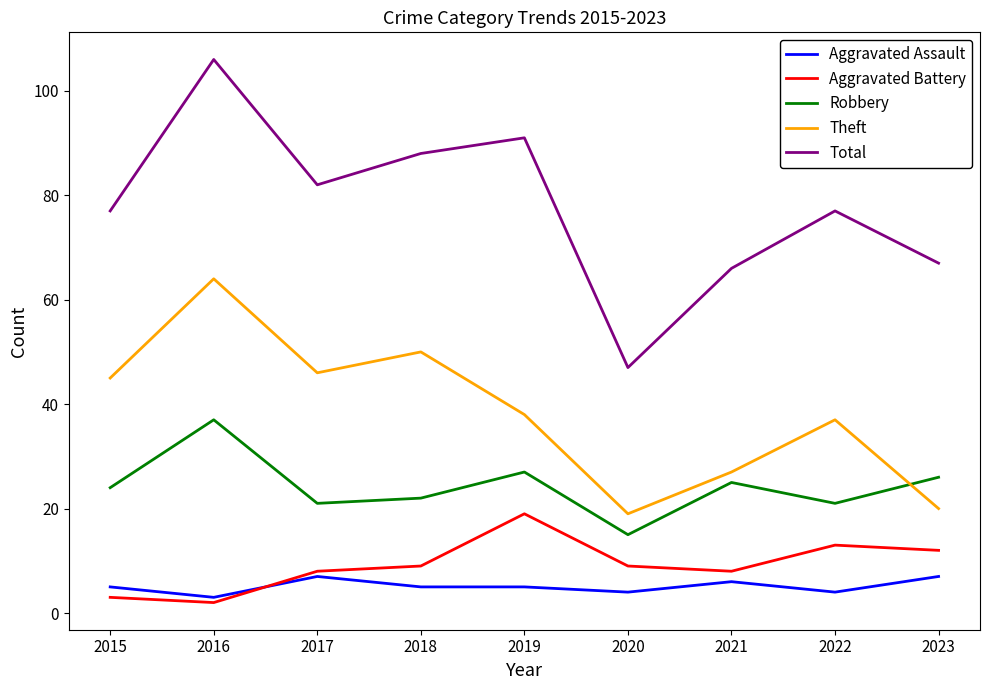

Which series has the widest spread of values?

Total